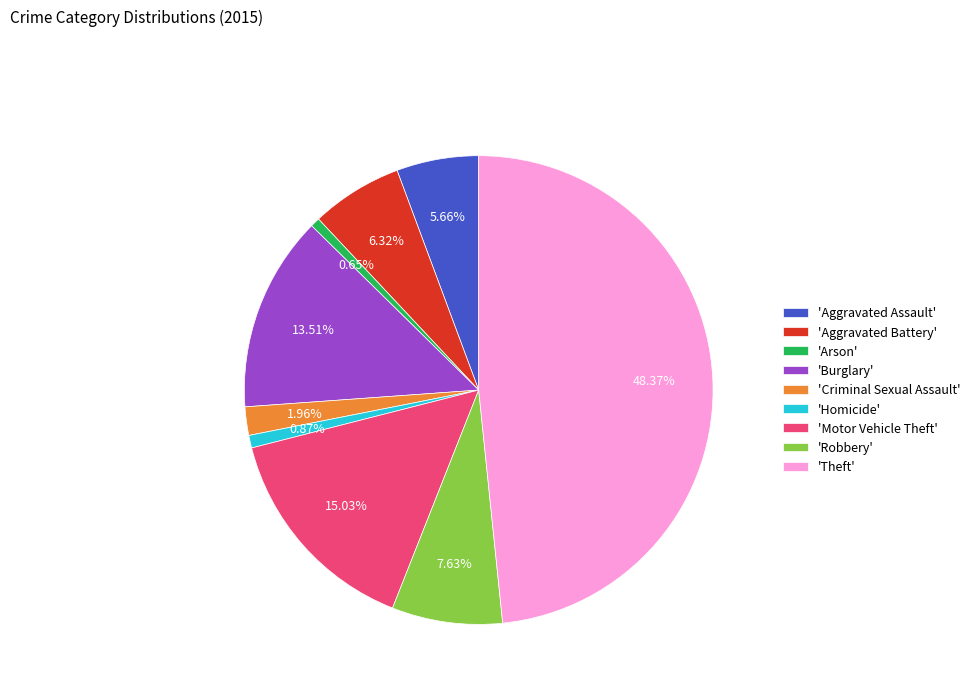

Does 'Criminal Sexual Assault' account for over 50% of the chart?

No